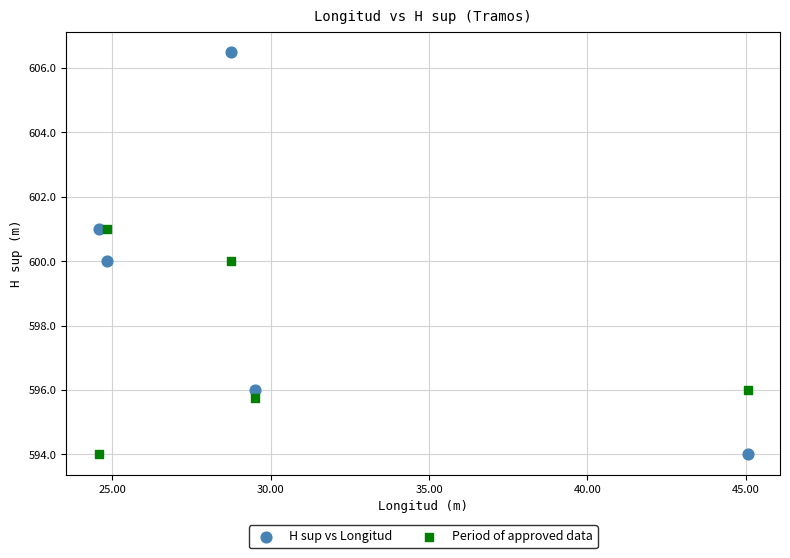

Which series has the widest spread of Y values?

H sup vs Longitud